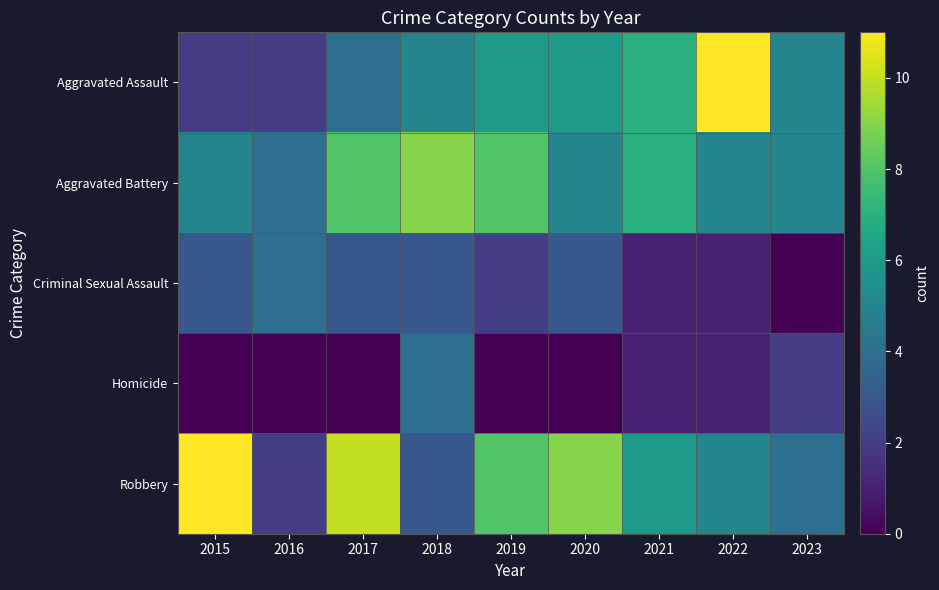

Reading left to right, list all the values displayed in this chart.

Aggravated Assault: 2015=2	2016=2	2017=4	2018=5	2019=6	2020=6	2021=7	2022=11	2023=5
Aggravated Battery: 2015=5	2016=4	2017=8	2018=9	2019=8	2020=5	2021=7	2022=5	2023=5
Criminal Sexual Assault: 2015=3	2016=4	2017=3	2018=3	2019=2	2020=3	2021=1	2022=1	2023=0
Homicide: 2015=0	2016=0	2017=0	2018=4	2019=0	2020=0	2021=1	2022=1	2023=2
Robbery: 2015=11	2016=2	2017=10	2018=3	2019=8	2020=9	2021=6	2022=5	2023=4